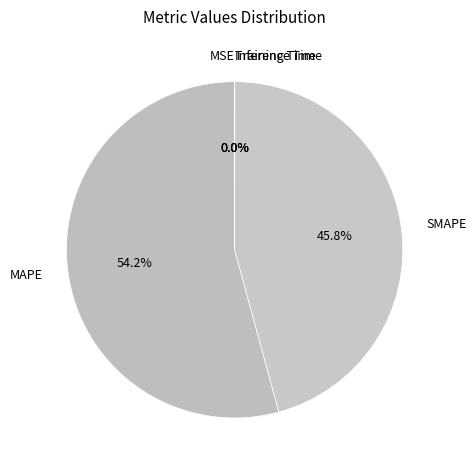

What portion of the pie excludes SMAPE?

54.2%